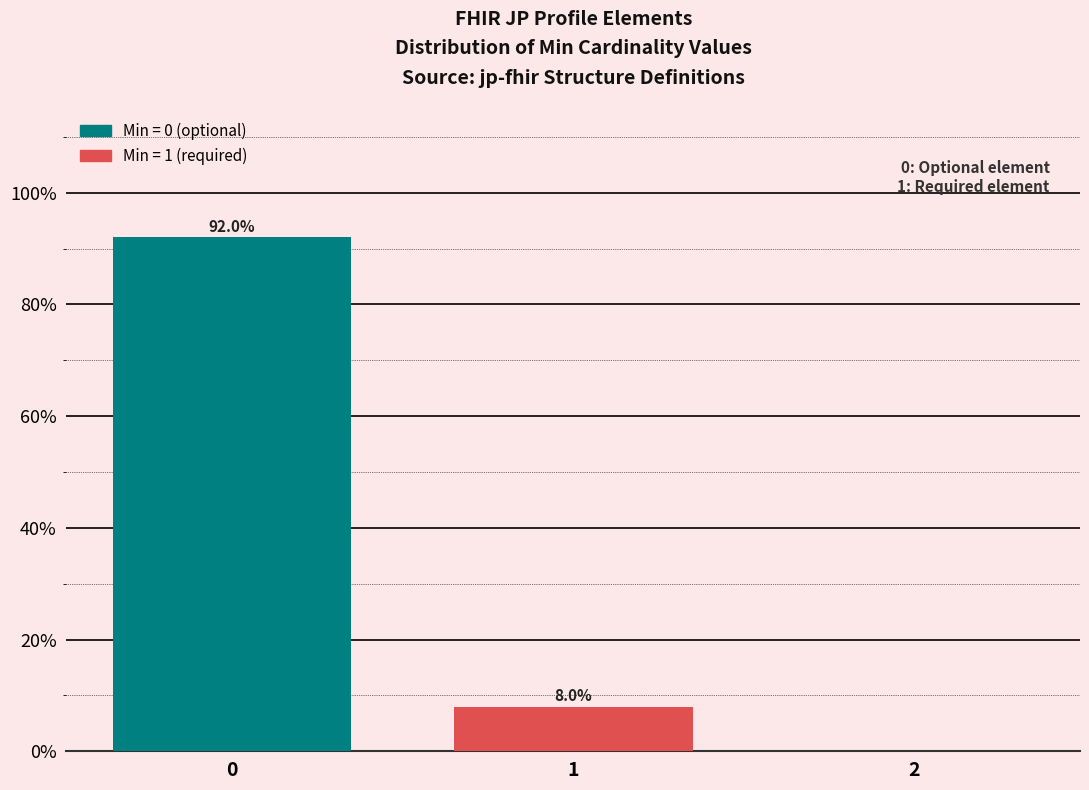

Reading right to left, list all the values displayed in this chart.

2=0	1=8	0=92